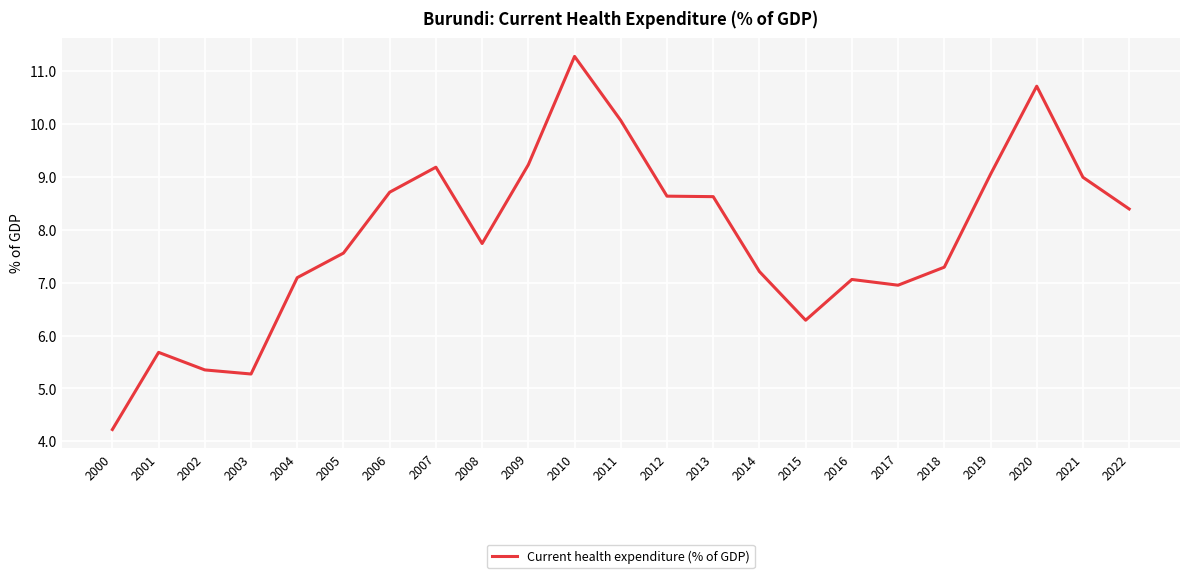

The value at 2005 is 13.5. True or false?

False